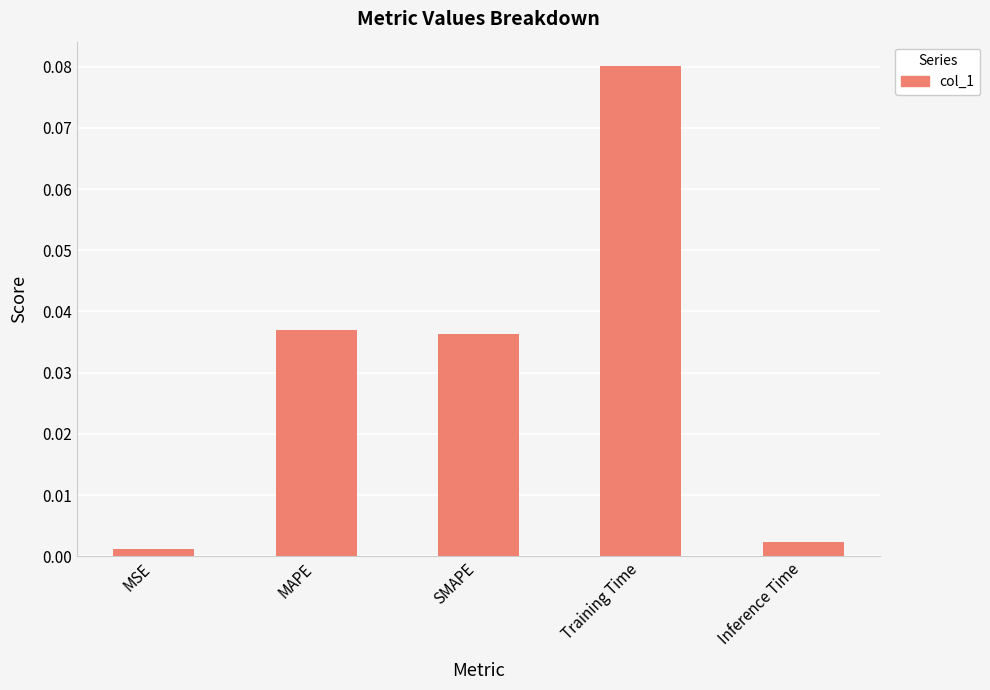

Are the bars grouped side by side (vs. stacked)?

No